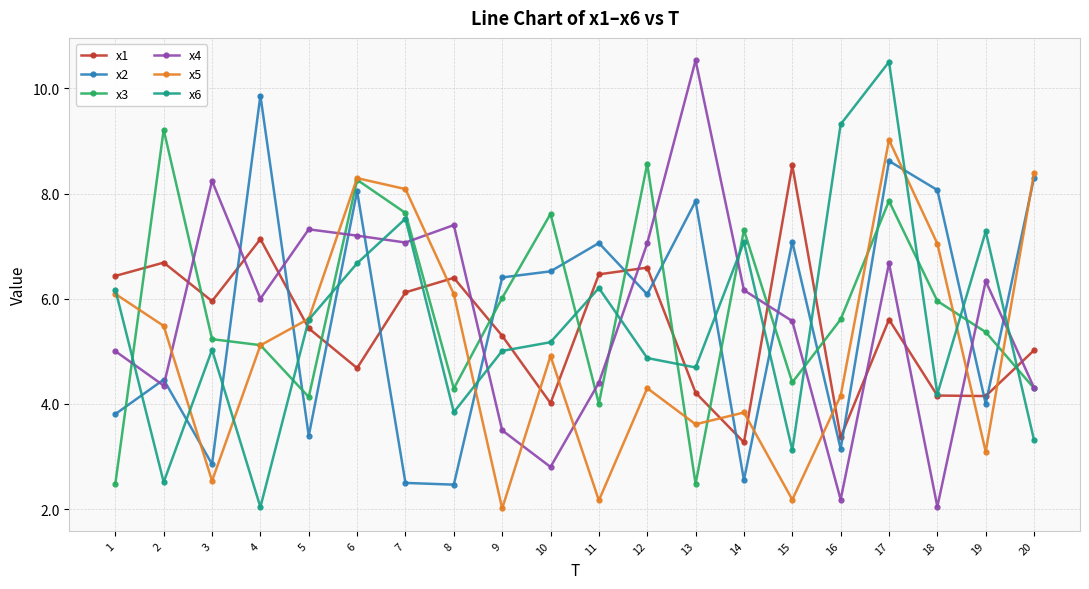

What is the total value across all series at 13?

33.4